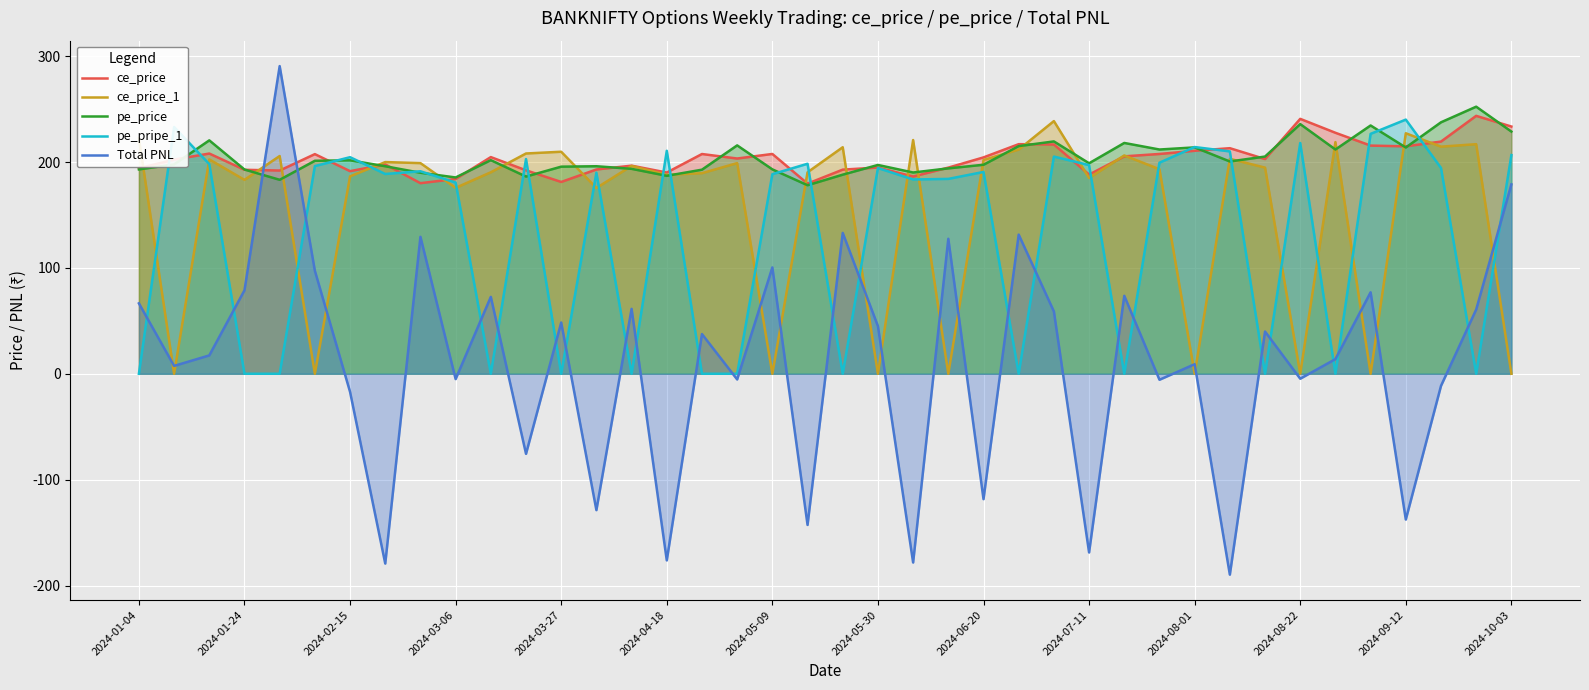

Which series has the largest range (max minus min)?

Total PNL